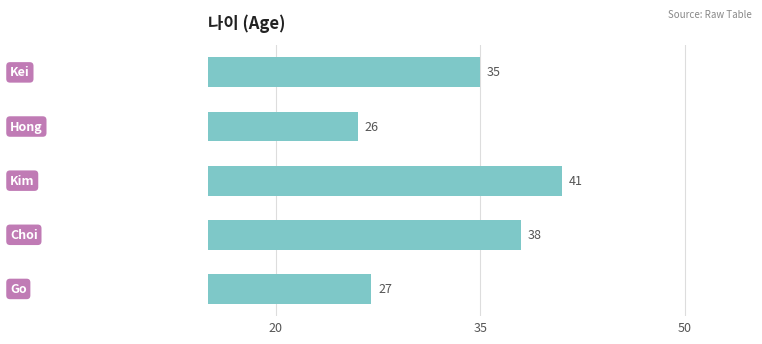

What is the smallest value displayed?

26